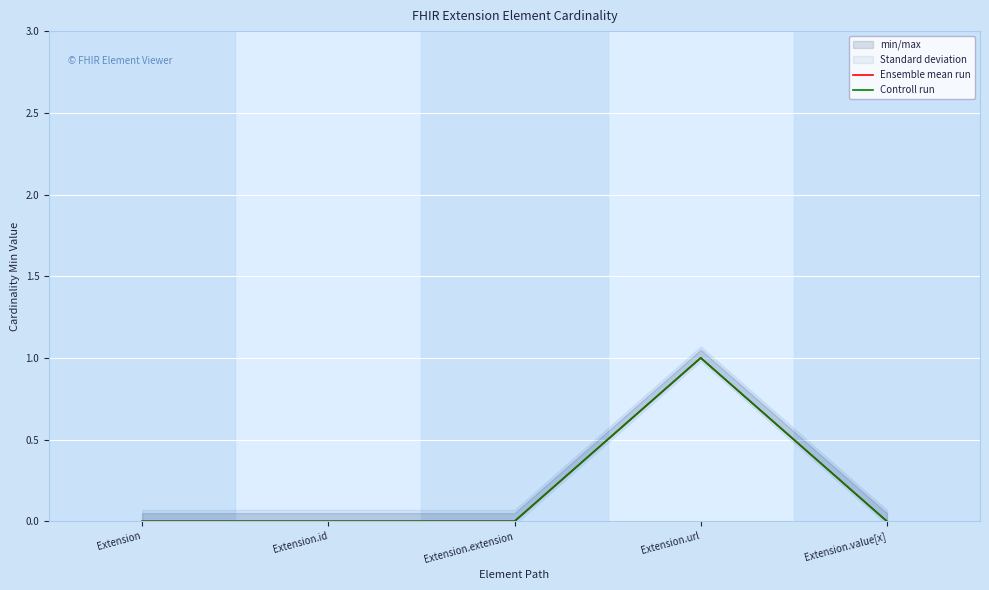

How many positive values does the Controll run series have?

1